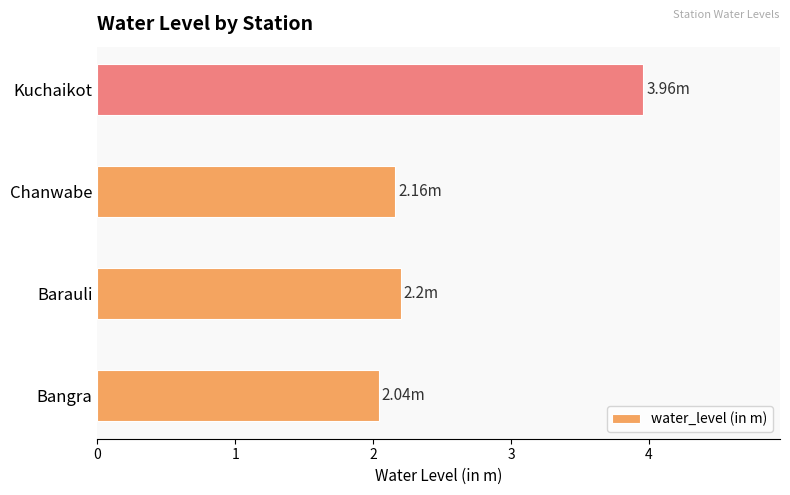

List the labels in order of value, smallest first.

Bangra, Chanwabe, Barauli, Kuchaikot